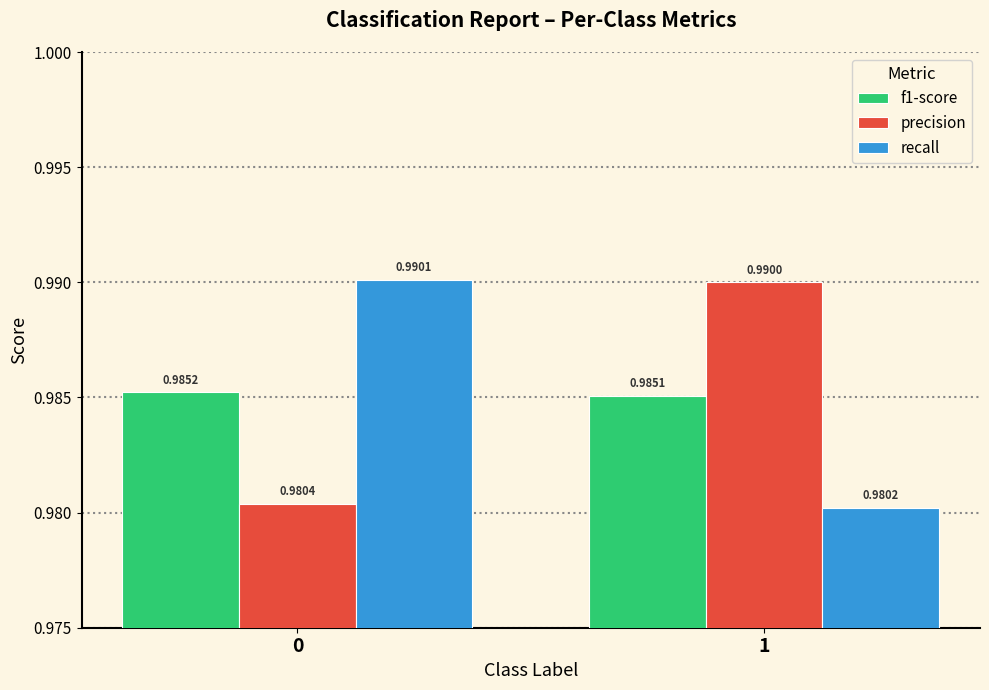

What are all the series names shown in the legend?

f1-score, precision, recall